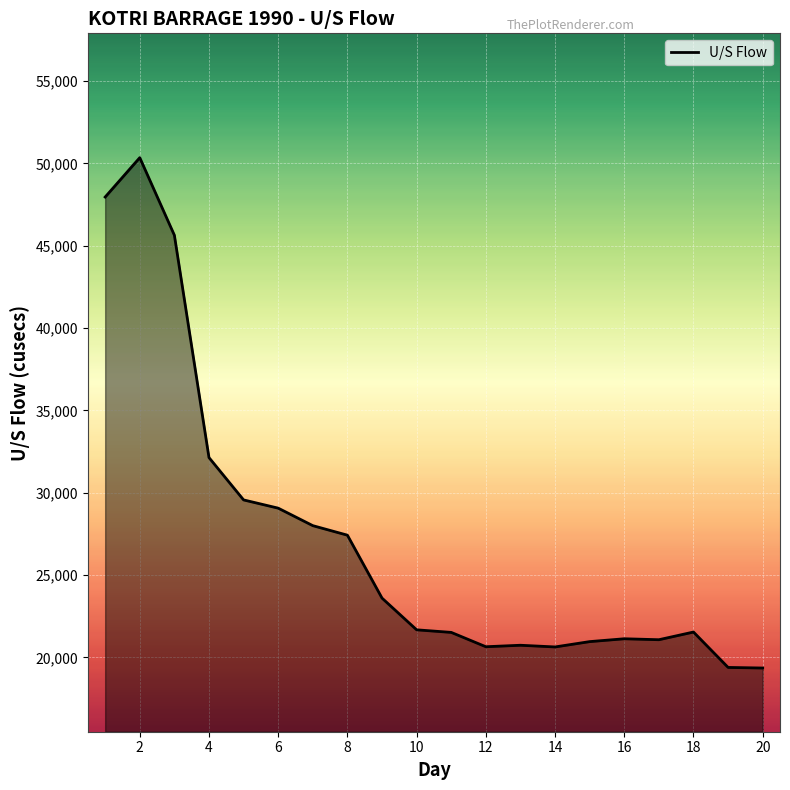

What is the smallest value displayed?

19350